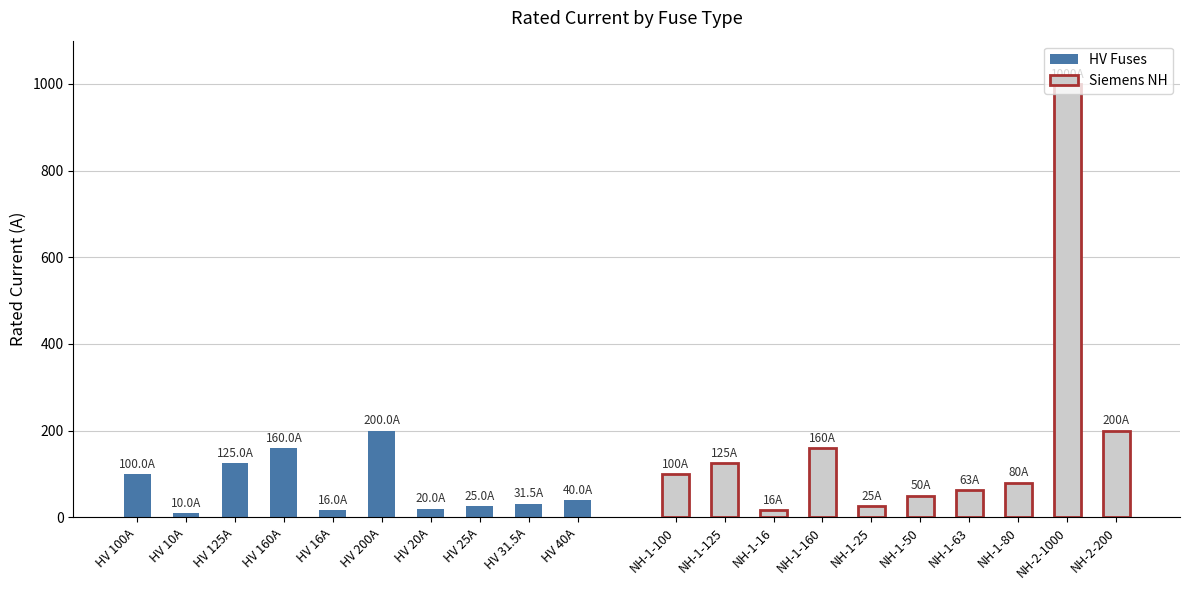

True or false: Siemens NH has a value of 1649.6 at NH-2-1000.

False